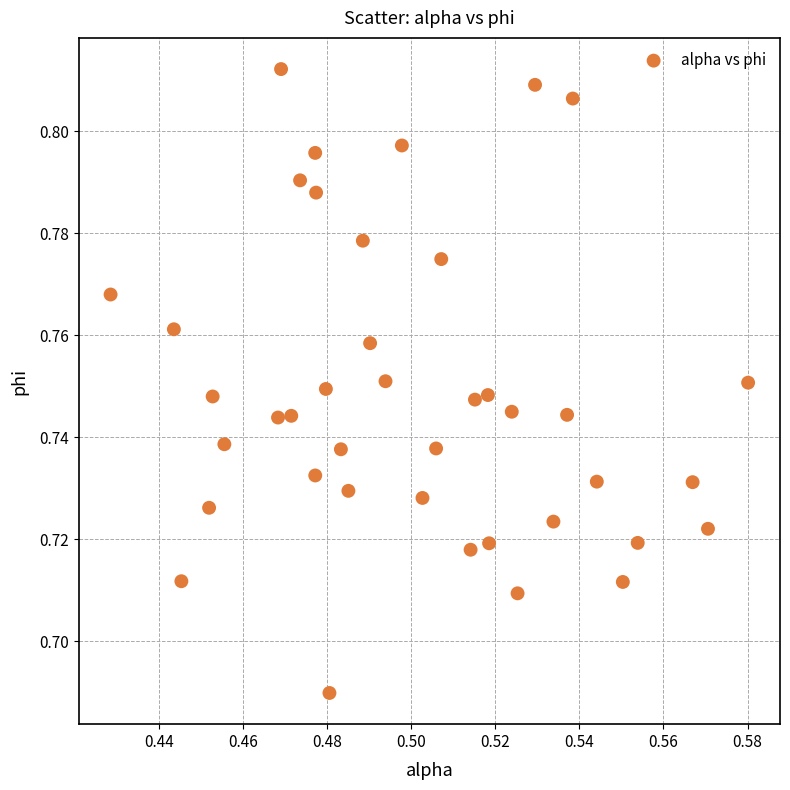

How many data points are displayed?

40